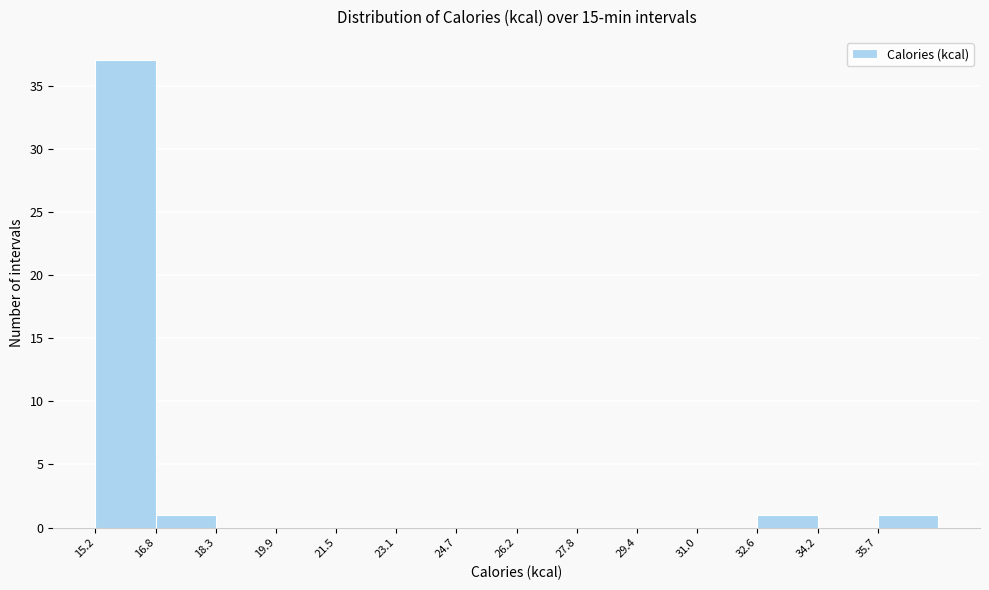

Over which range of the x-axis is the bar tallest?

15.2 to 16.8